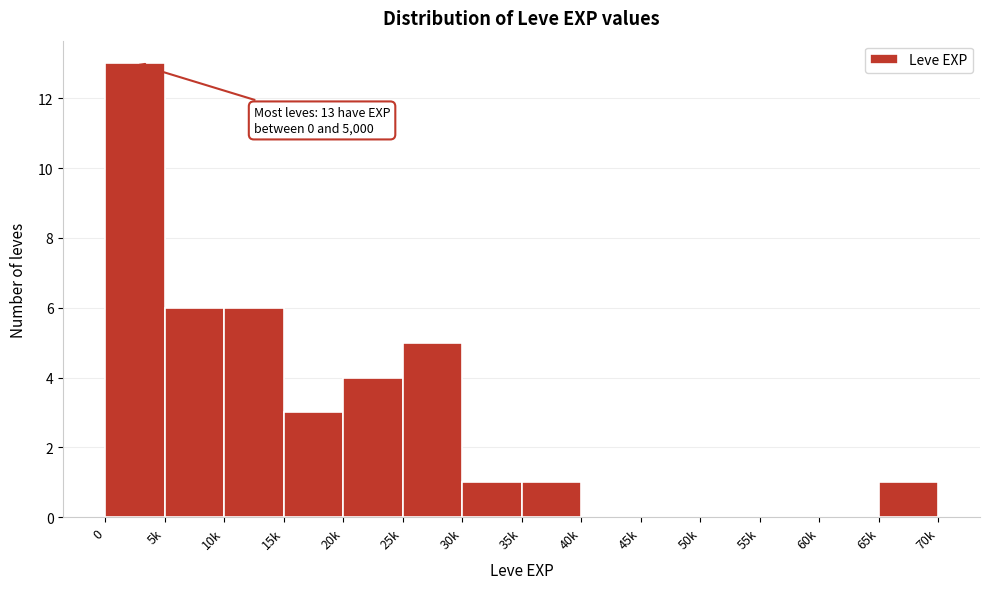

Reading left to right, what are all the values shown in this chart?

0=13	5k=6	10k=6	15k=3	20k=4	25k=5	30k=1	35k=1	40k=0	45k=0	50k=0	55k=0	60k=0	65k=1